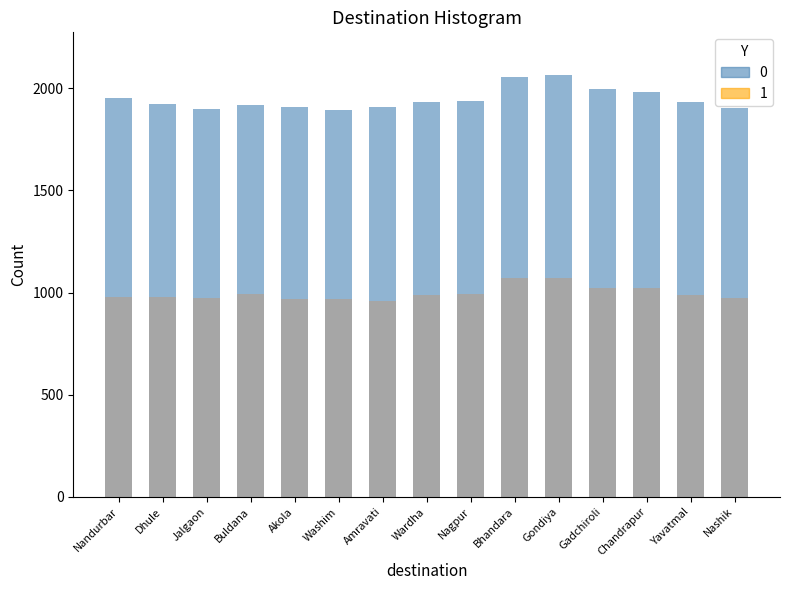

What is the lowest value of the 0 series?

960